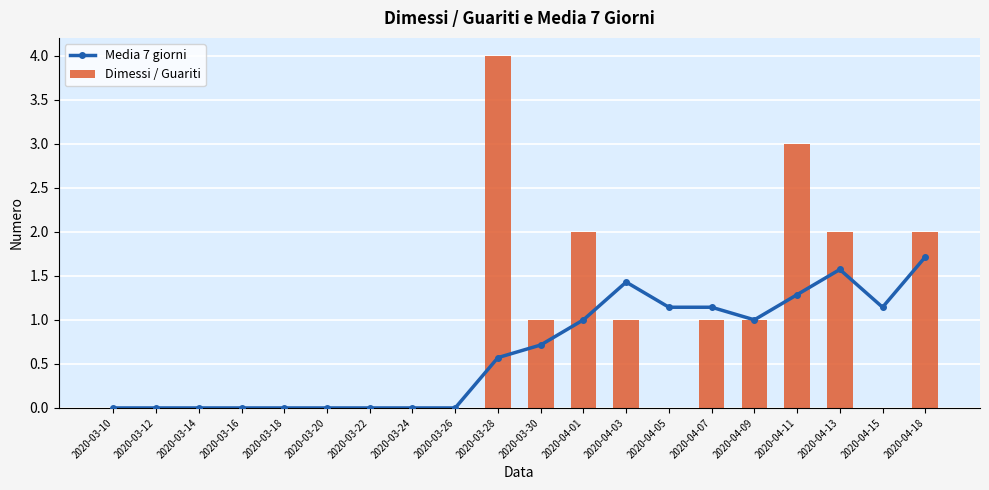

What is the total value across all series at 2020-04-18?

3.7